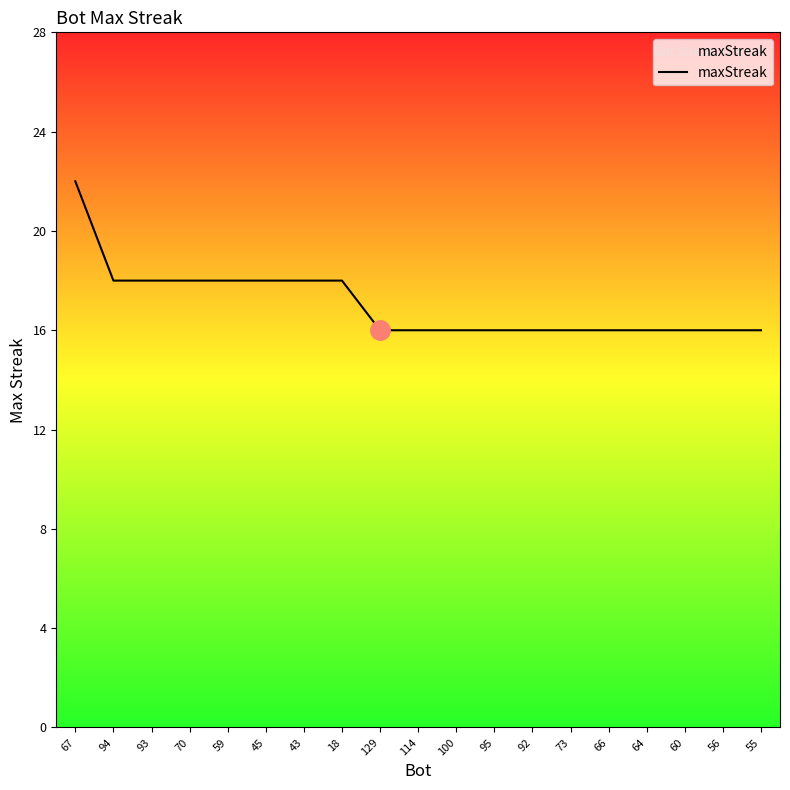

What is the greatest value displayed?

22